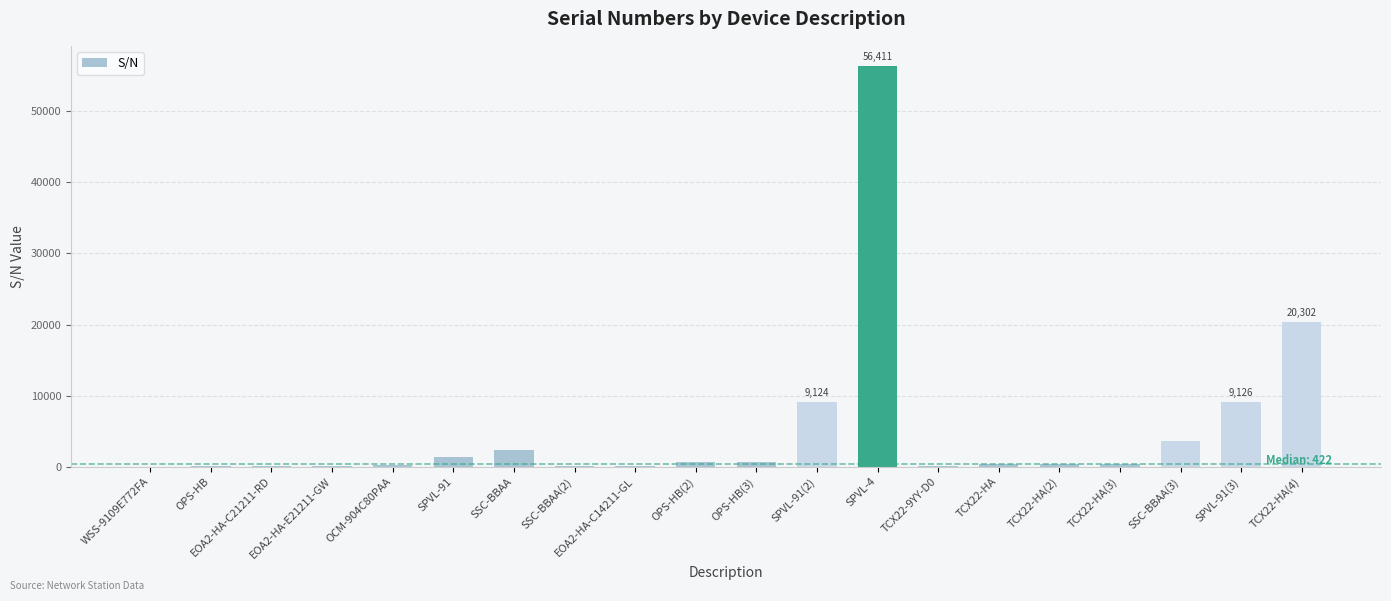

What is the difference between the values at TCX22-HA and SSC-BBAA(2)?

342